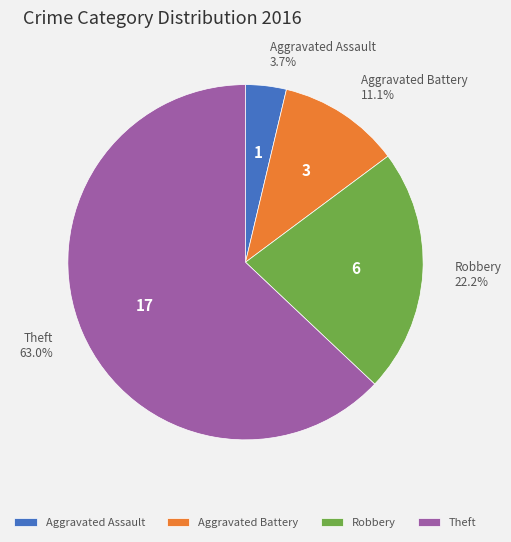

To the nearest percent, what portion does Robbery represent?

22%